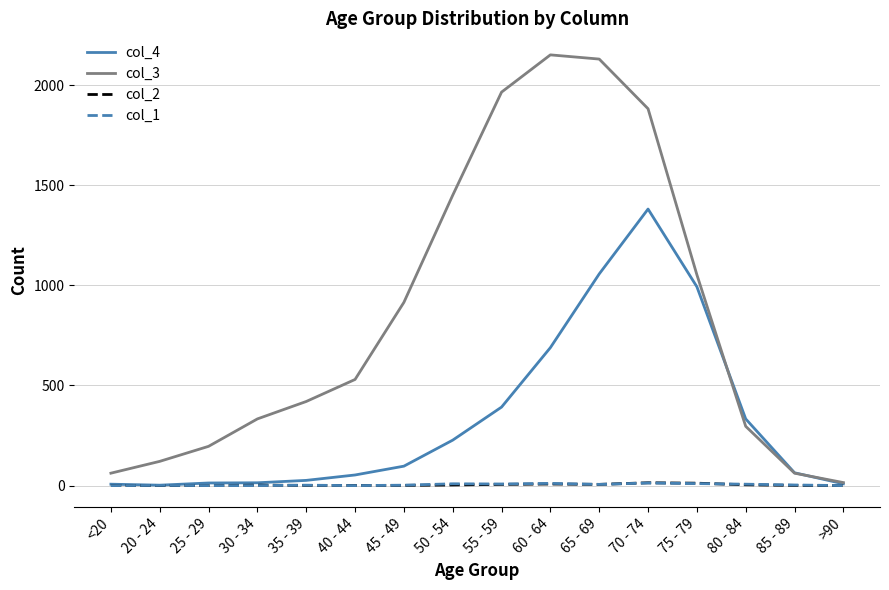

The value of col_3 at 45 - 49 is 915. True or false?

True